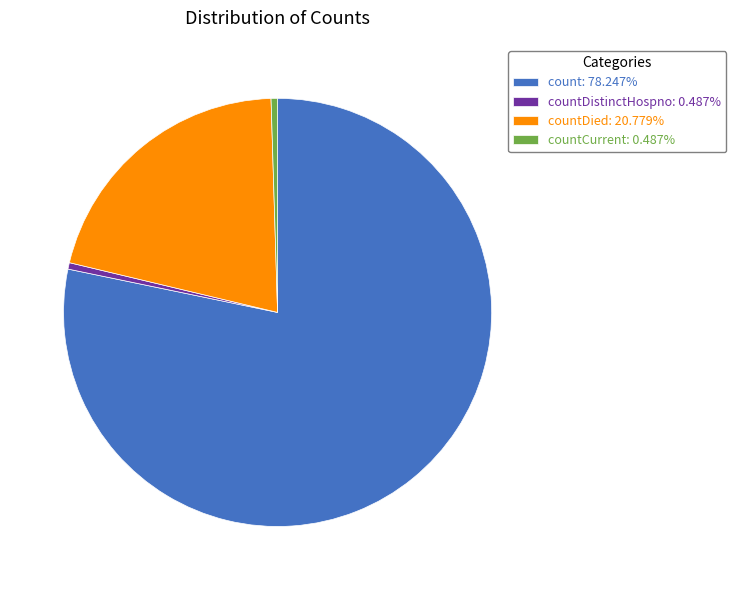

Does any single category account for the majority?

Yes